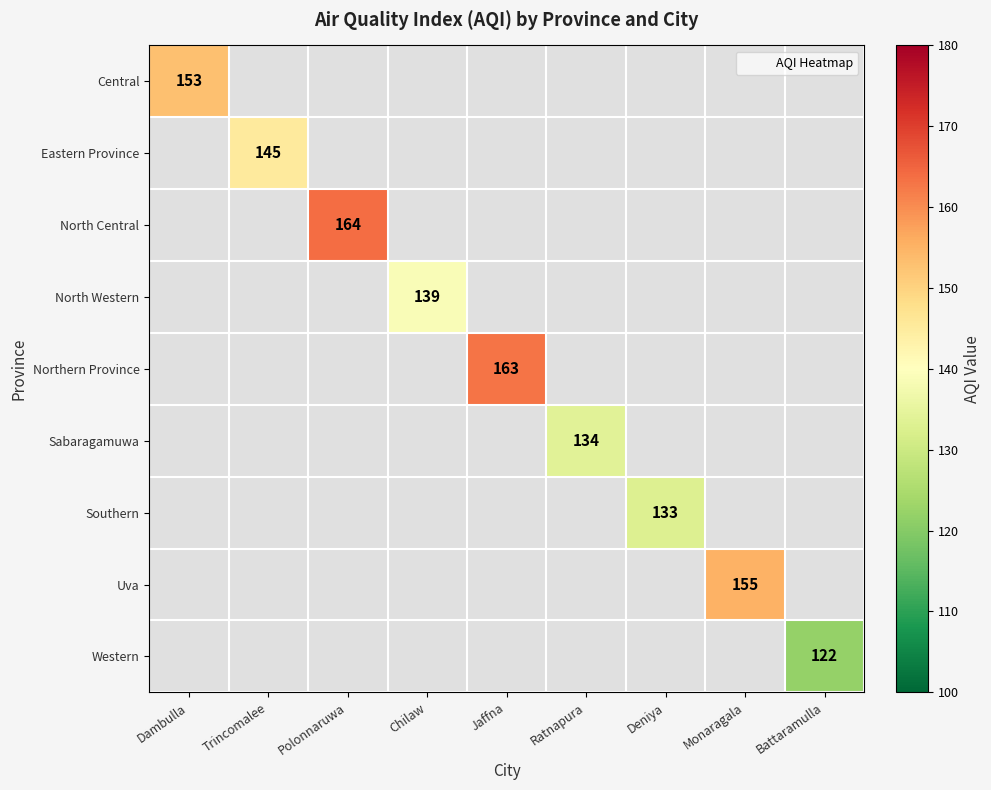

What is the maximum value shown in the chart?

164.0